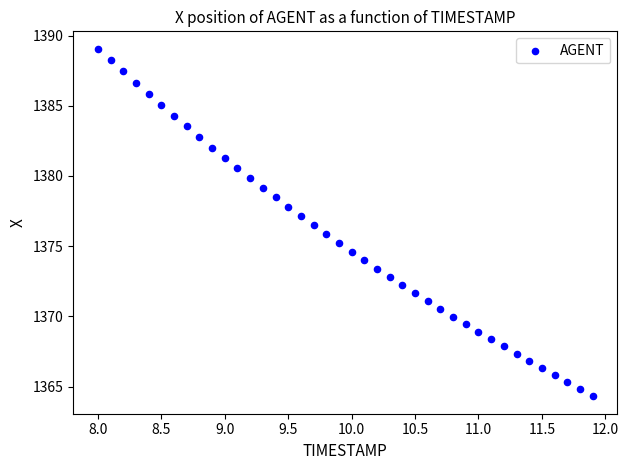

What is the range of X values (max minus min)?

3.9